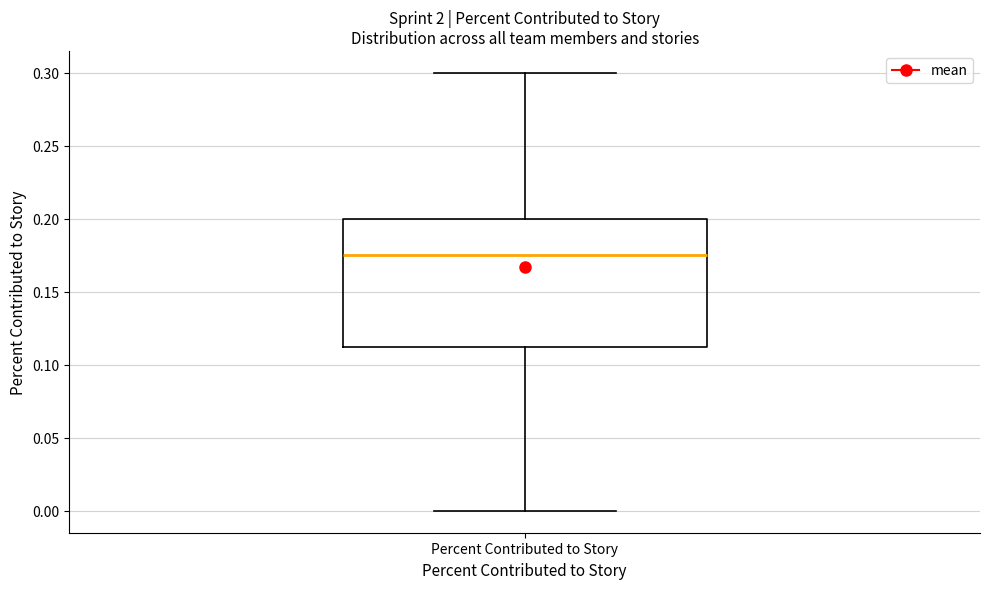

Where does the lower whisker of the box for Percent Contributed to Story end on the y-axis? The values are not printed on the chart, so give them approximately, as read against the axis.

0.000